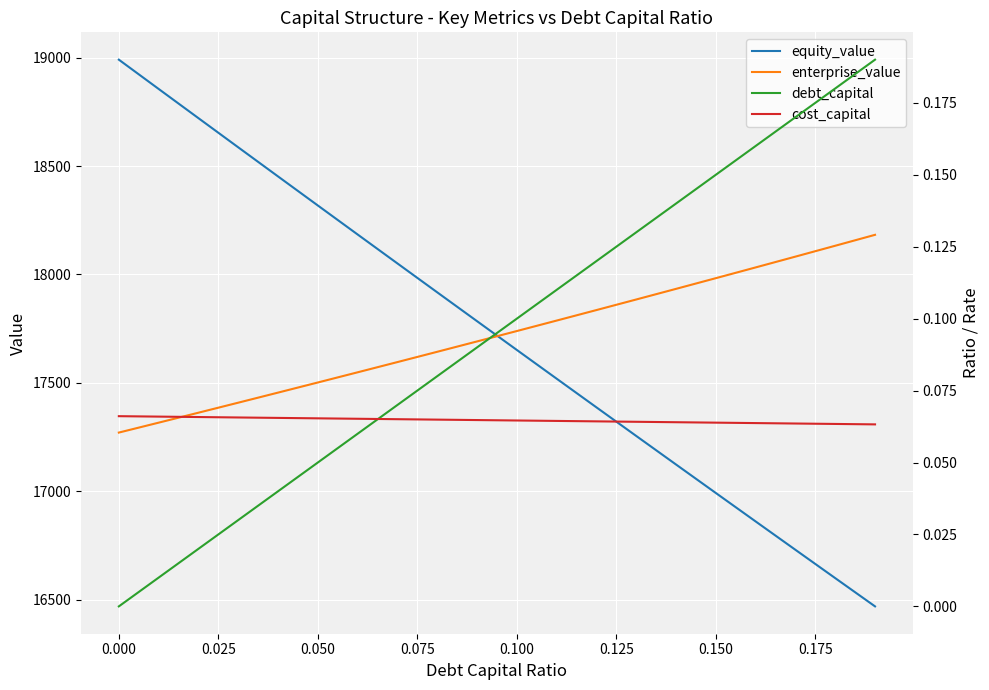

How many times do enterprise_value and equity_value cross each other?

1